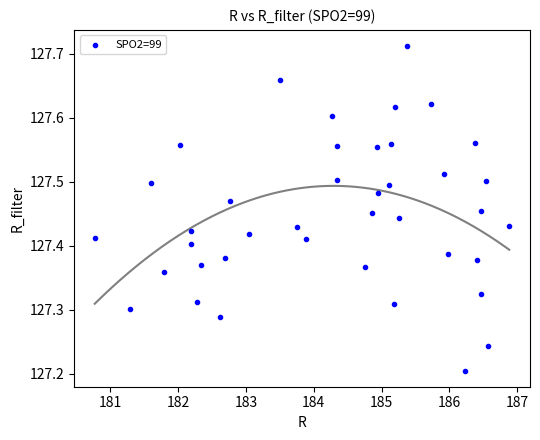

What is the range of X values (max minus min)?

6.1